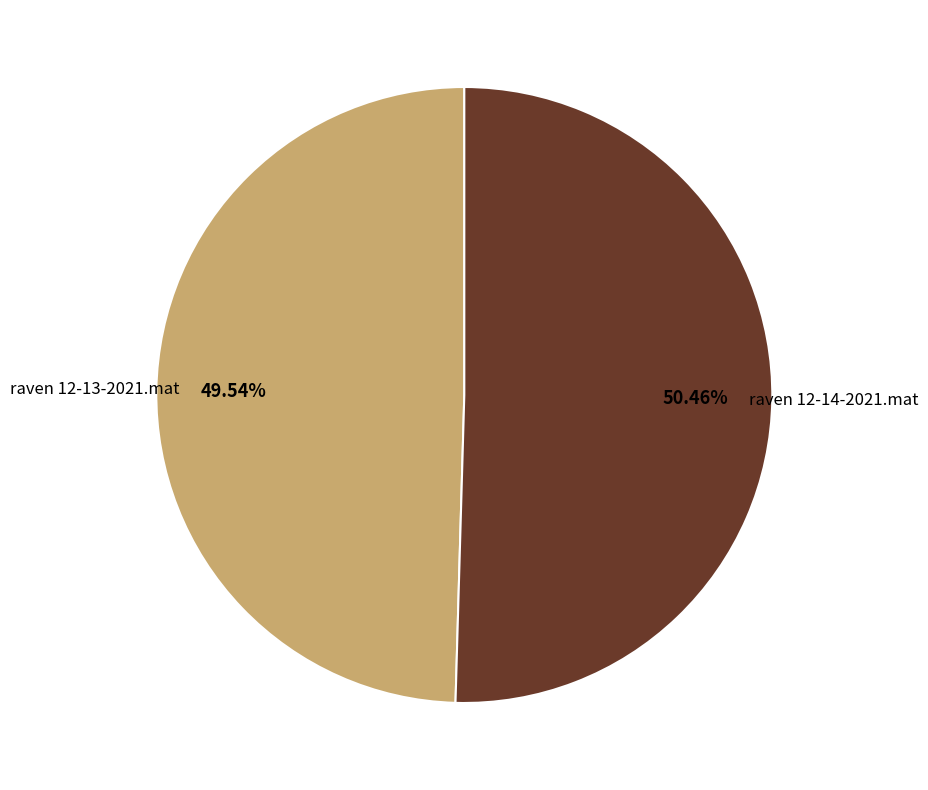

Does raven 12-13-2021.mat account for over 50% of the chart?

No